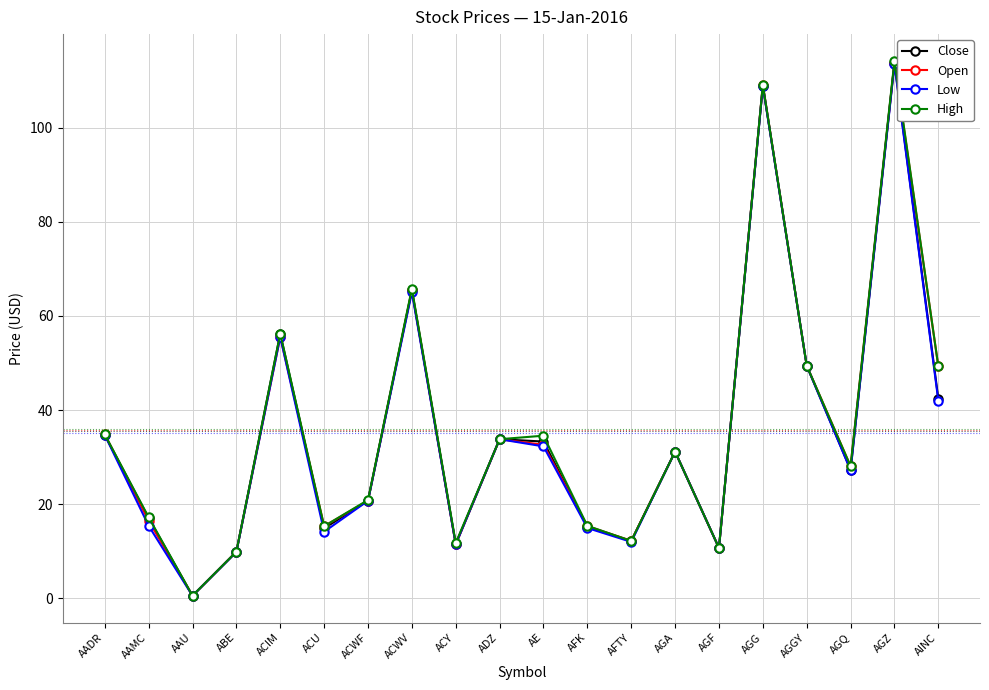

How many lines are shown in the chart?

4